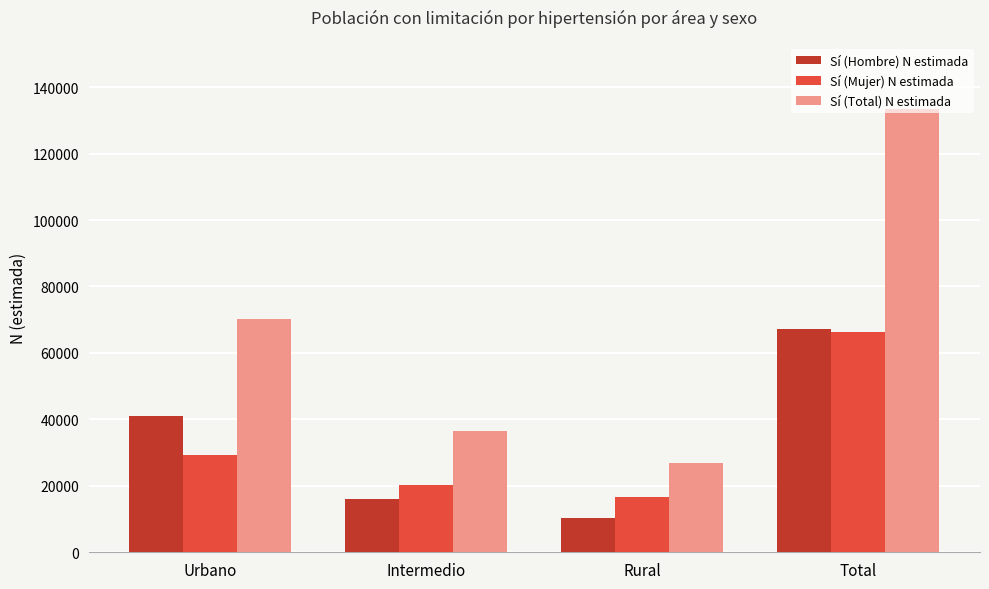

What is the total value across all series at Intermedio?

72808